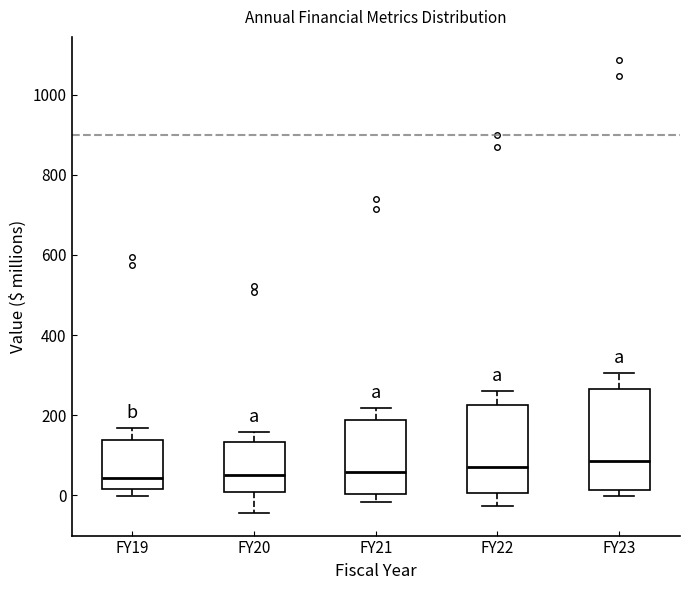

Where does the lower whisker of the box for FY22 end on the y-axis? The values are not printed on the chart, so give them approximately, as read against the axis.

-20